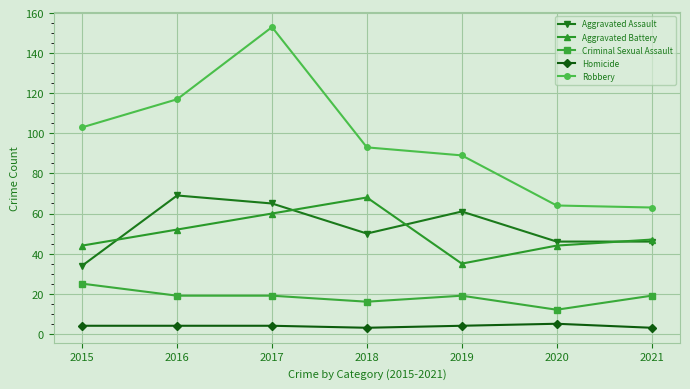

How many distinct data groups are displayed?

5